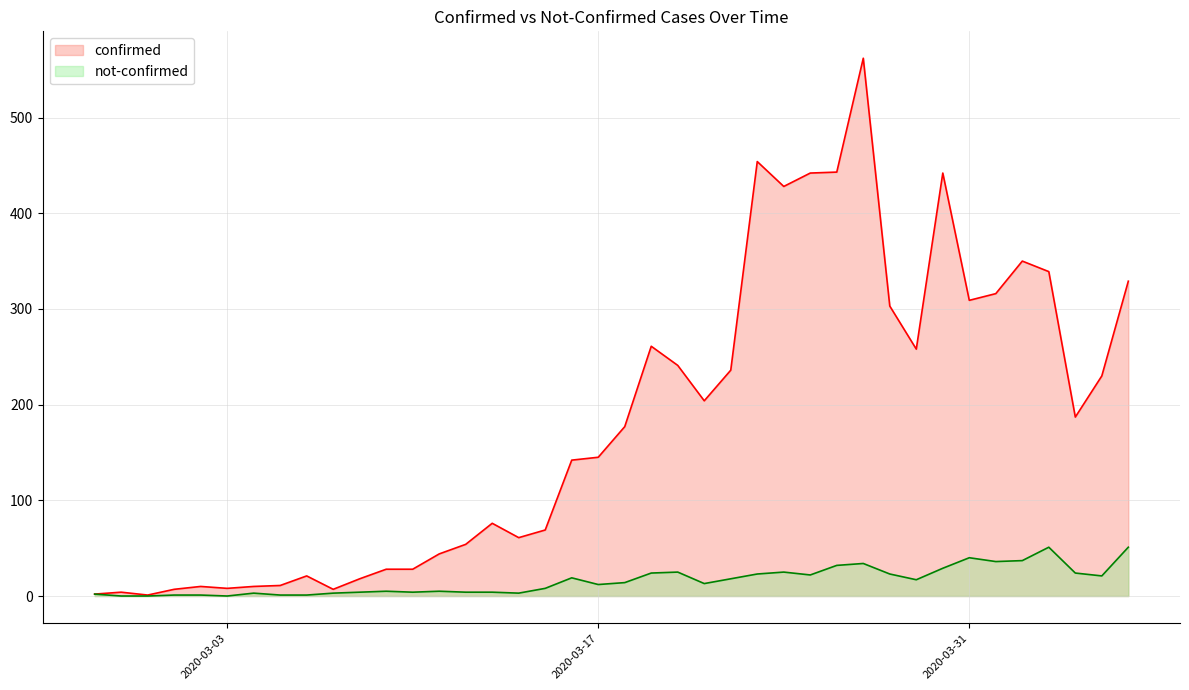

Is it true that confirmed equals 261 at 2020-03-19?

True